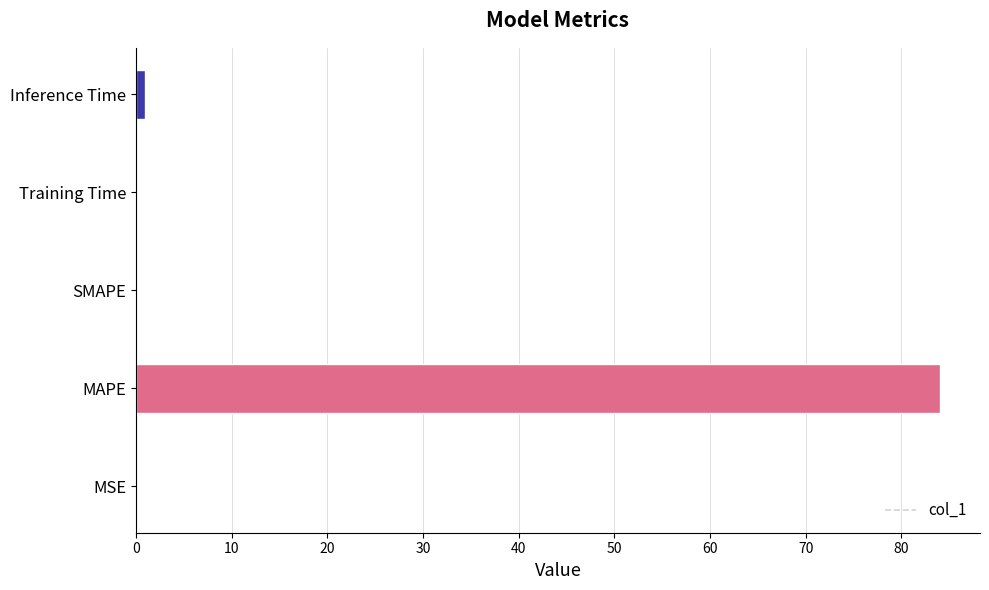

What is the change in value from MAPE to SMAPE?

-84.0